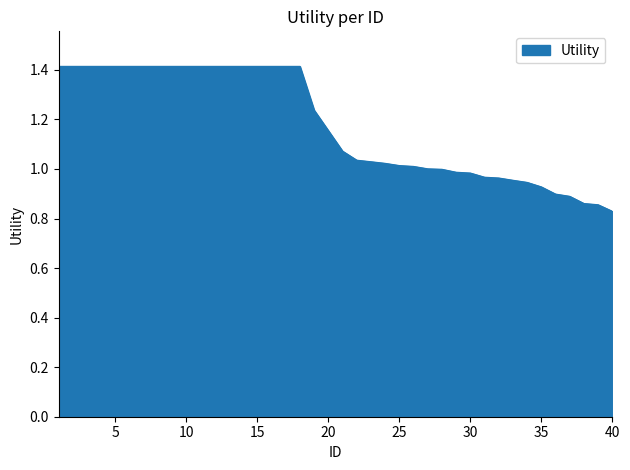

How many lines are shown in the chart?

1